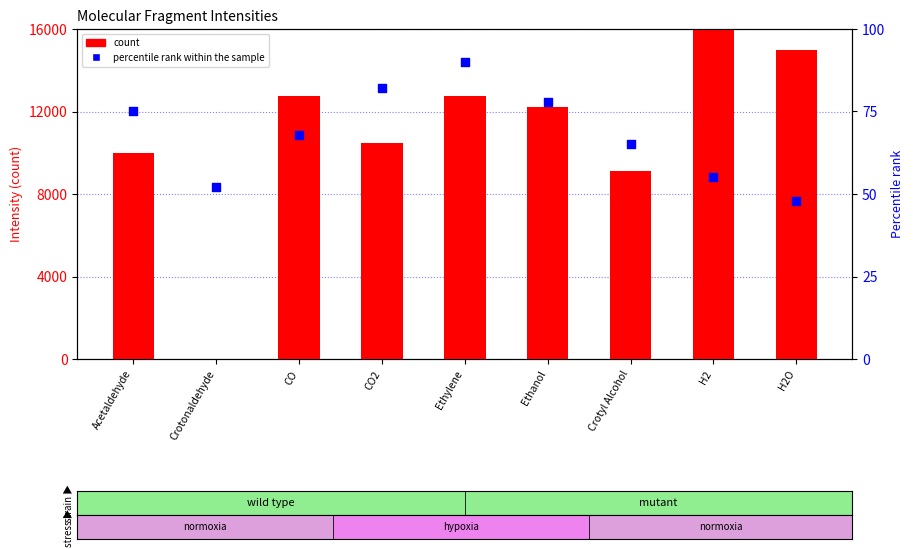

Which series has the largest total across all categories?

count